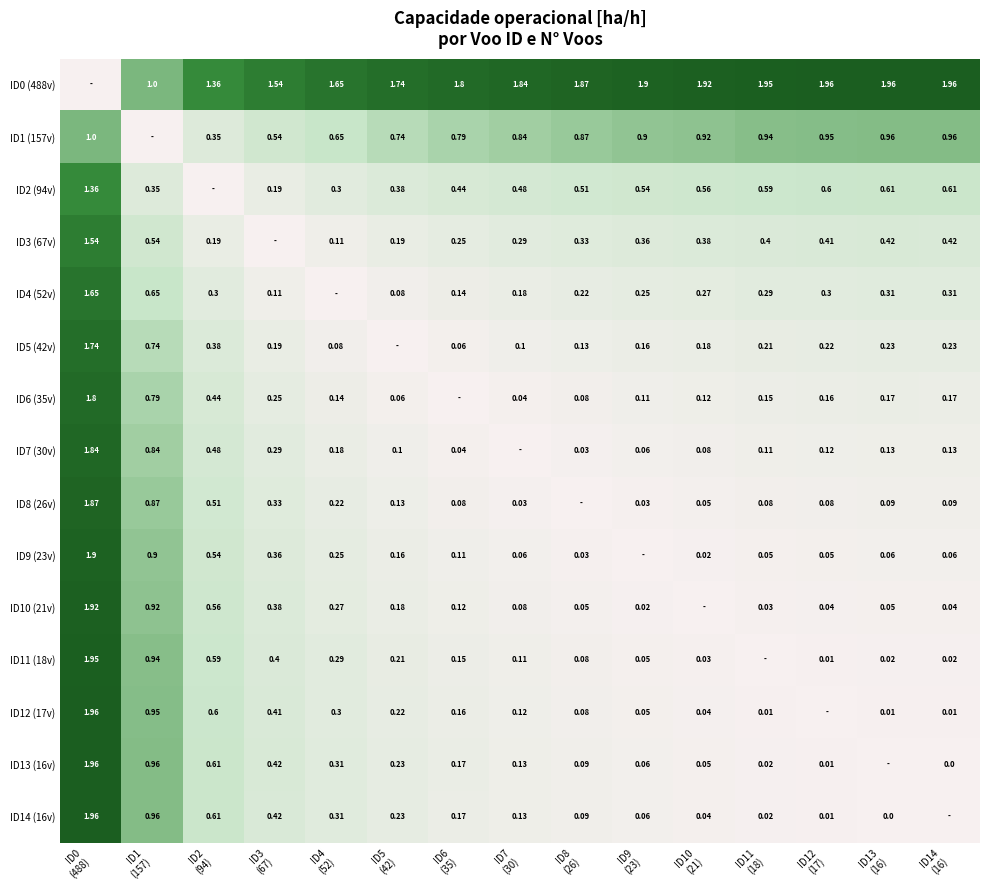

Between ID2 (94) and ID5 (42), which series saw the biggest shift?

ID0 (488v)